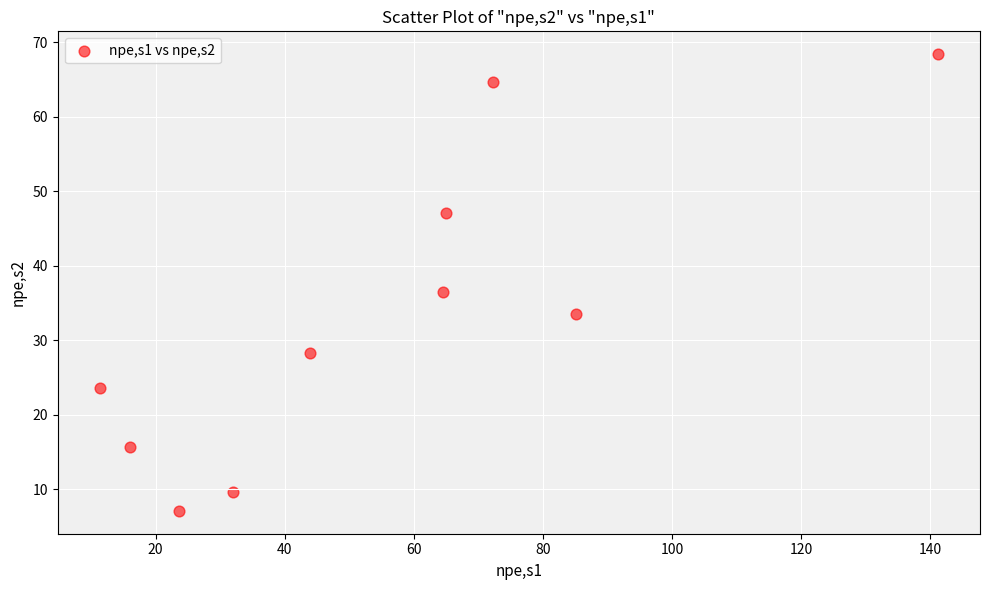

What is the range of X values (max minus min)?

129.8